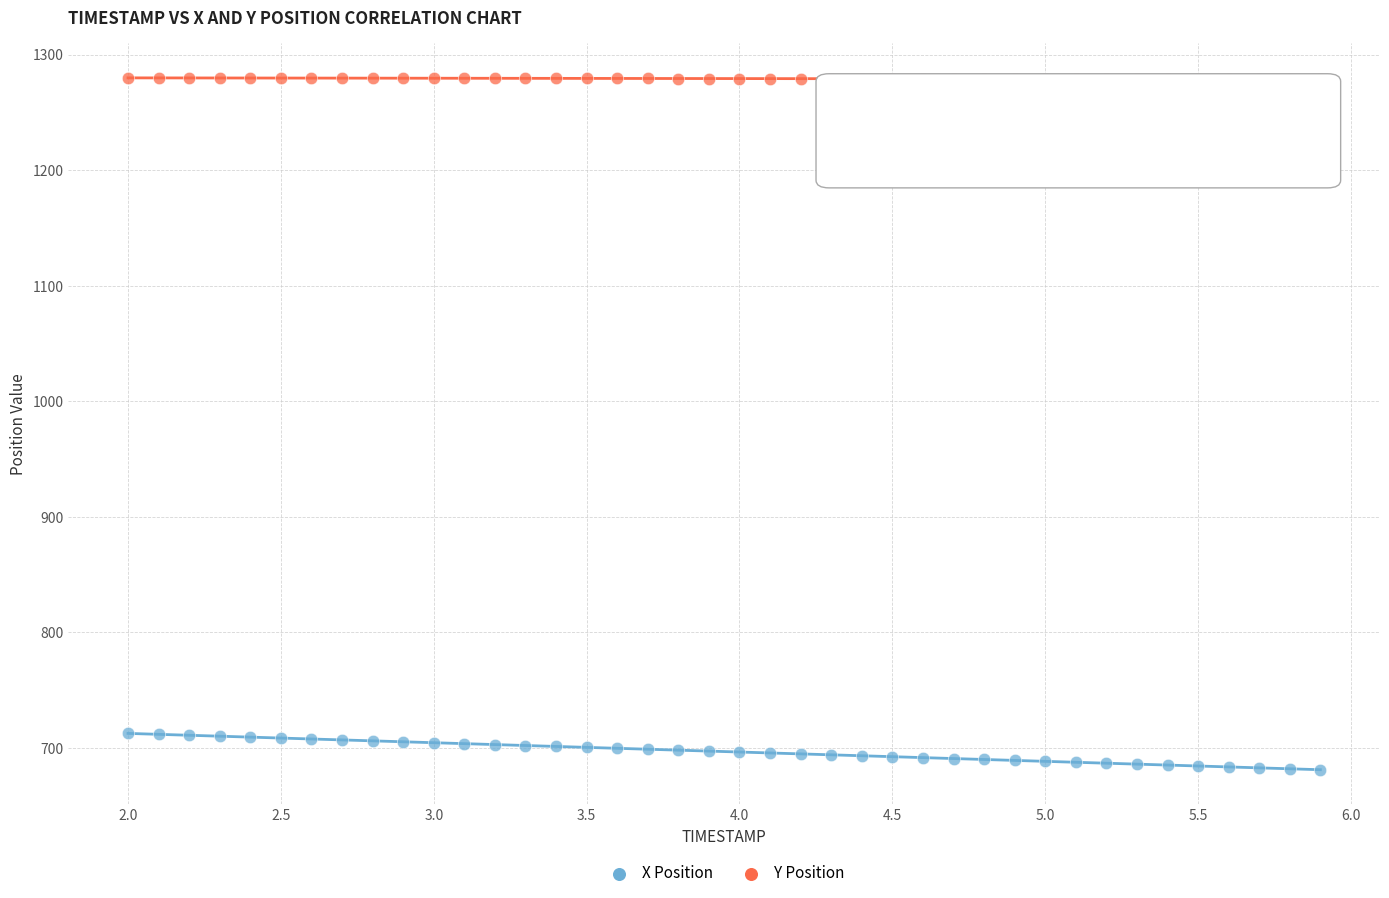

What is the X range (max minus min) for the scatter plot?

3.9